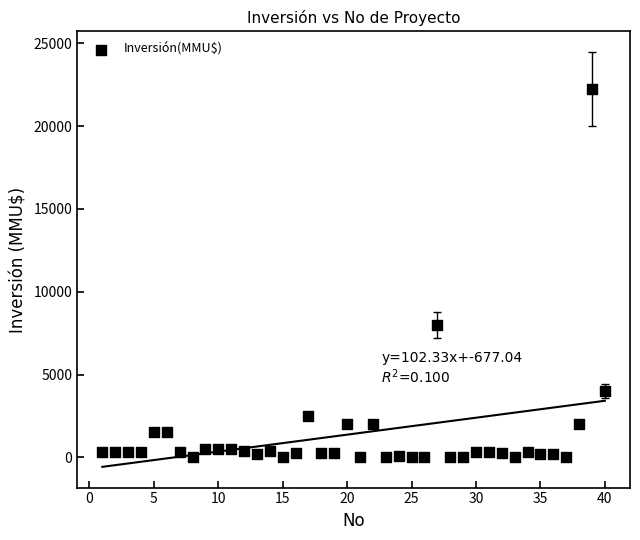

What is the range of Y values (max minus min)?

22250